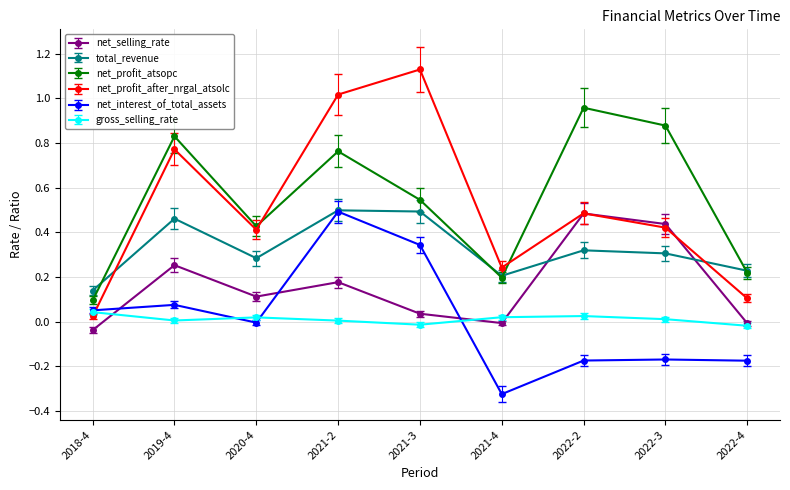

Between which two adjacent categories do net_profit_after_nrgal_atsolc and net_interest_of_total_assets first intersect?

2018-4 and 2019-4